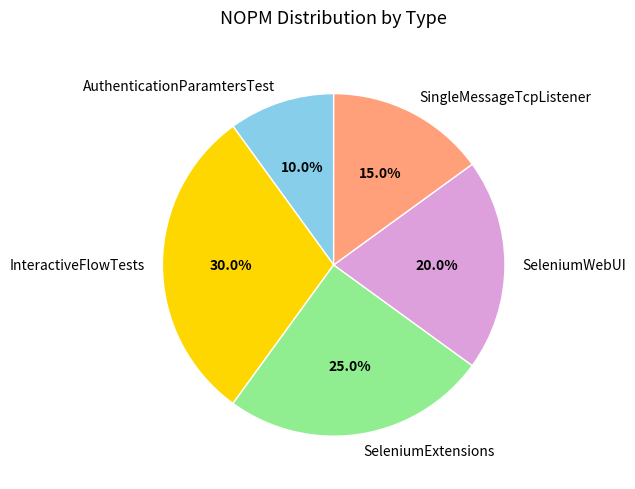

Which category has the smallest portion of the pie?

AuthenticationParamtersTest